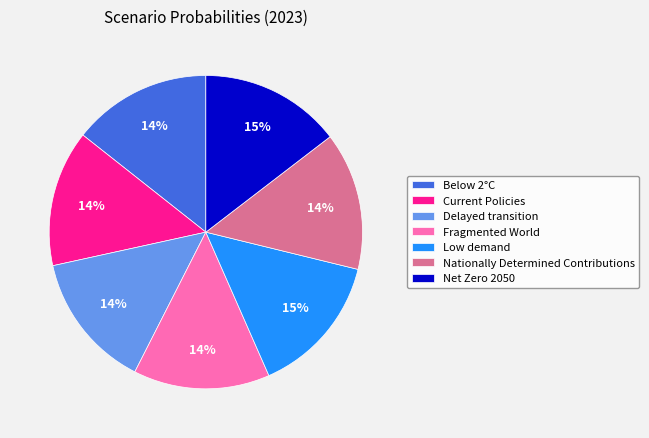

To the nearest percent, what is the difference between the Delayed transition and Low demand slice percentages?

1%